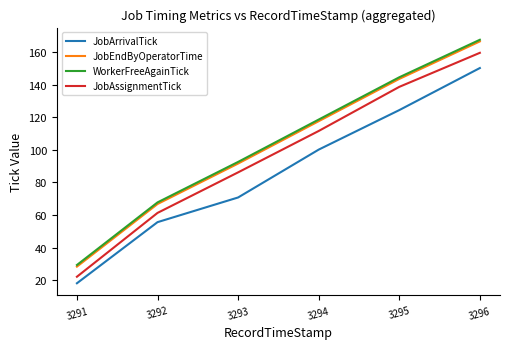

At which label does JobAssignmentTick reach its minimum?

3291